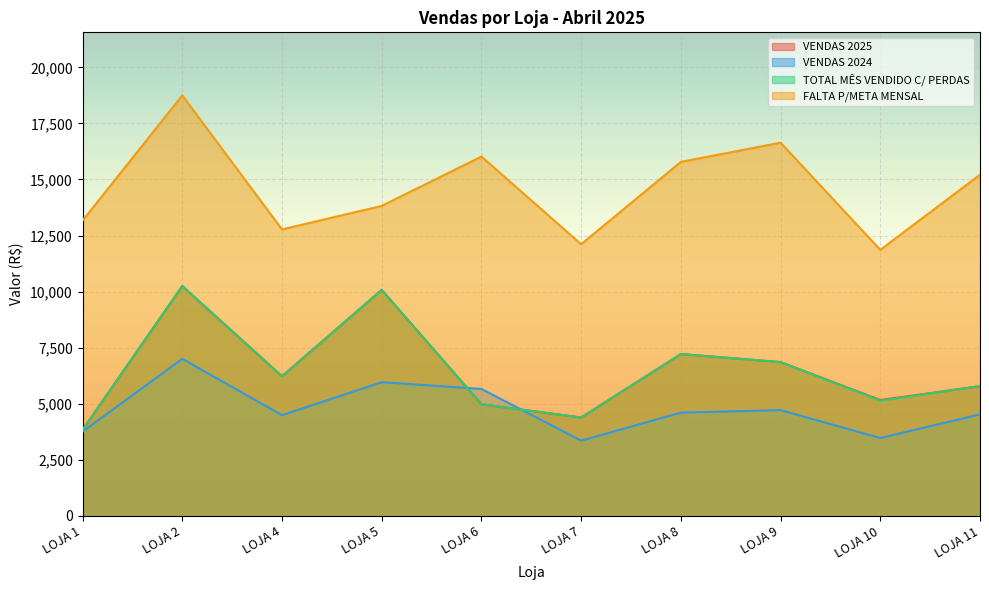

True or false: VENDAS 2025 and TOTAL MÊS VENDIDO C/ PERDAS cross at least once.

False